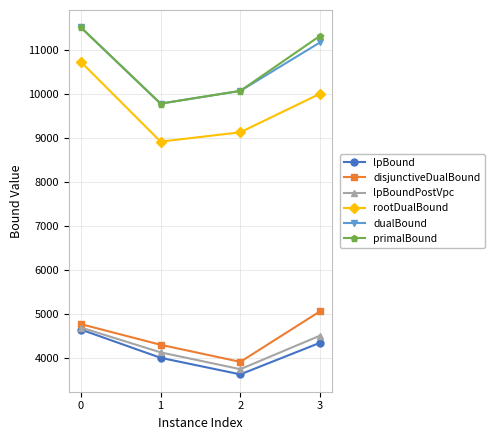

Which series changed the most between 0 and 2?

rootDualBound